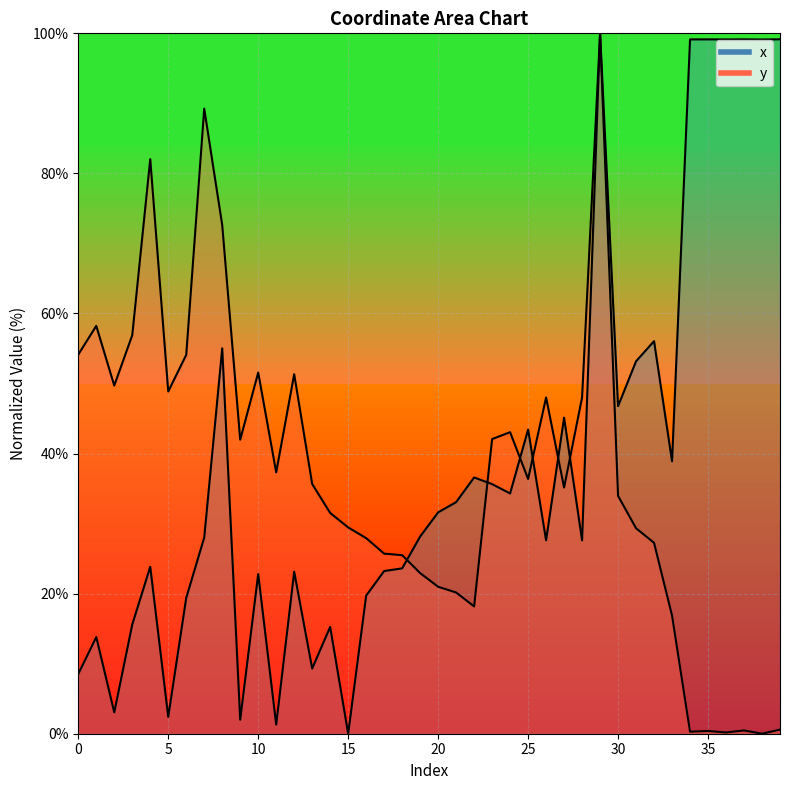

Is the value of y at 36 greater than the value of x at 34?

No